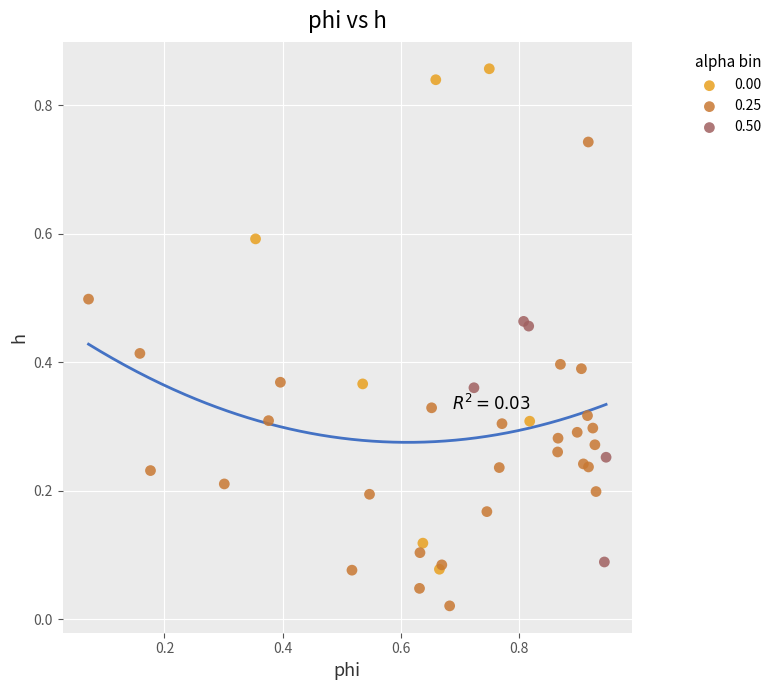

Which series has the largest Y range (max minus min)?

0.00